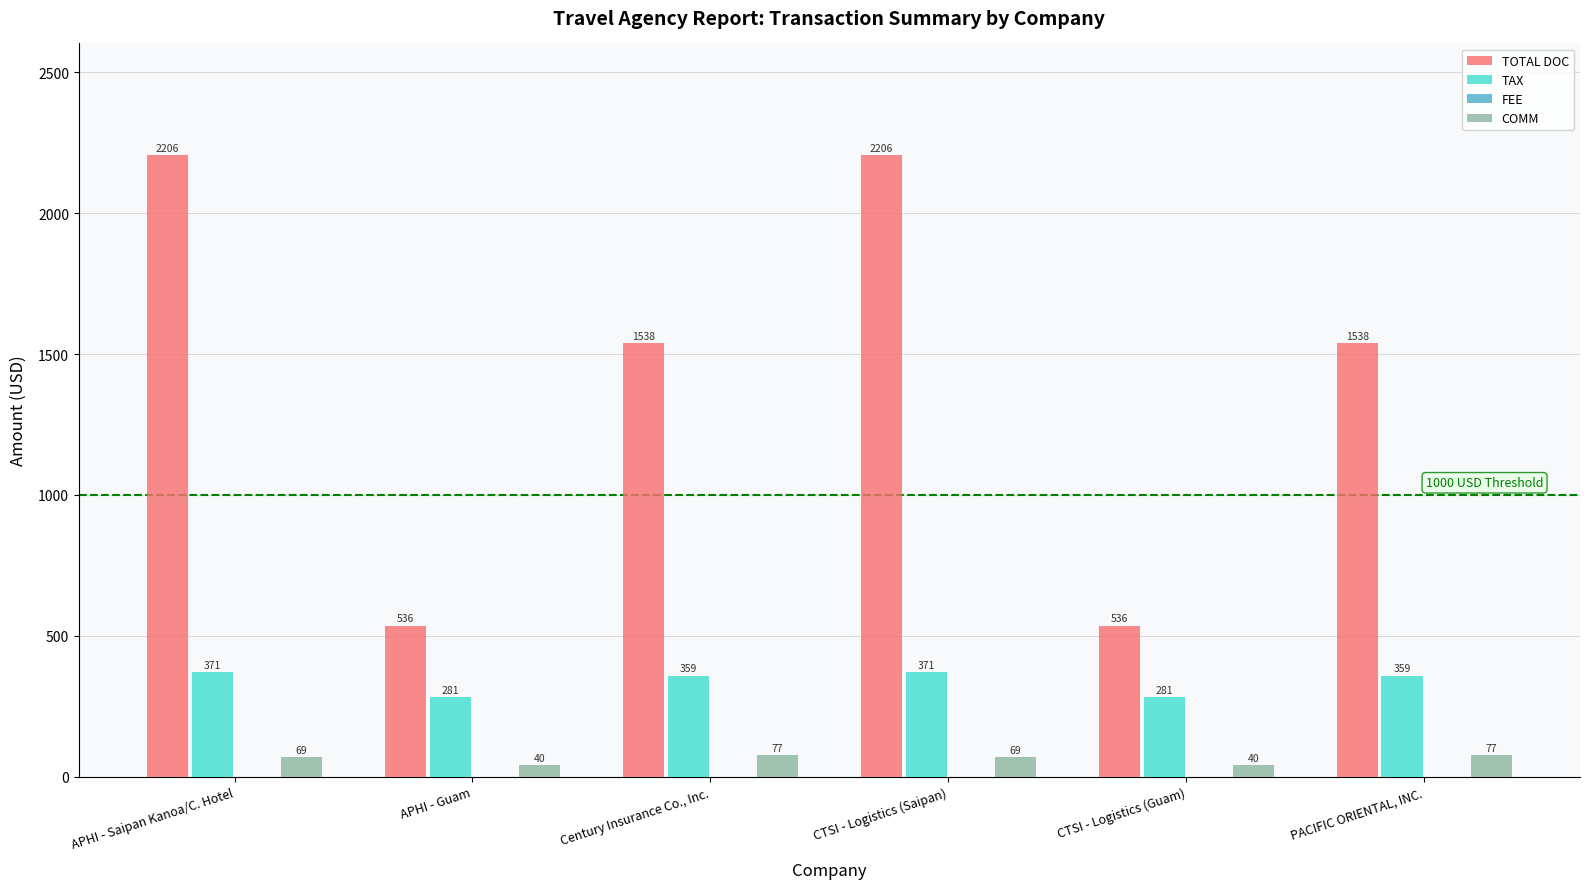

What is the label of the 3rd bar from the left?

Century Insurance Co., Inc.